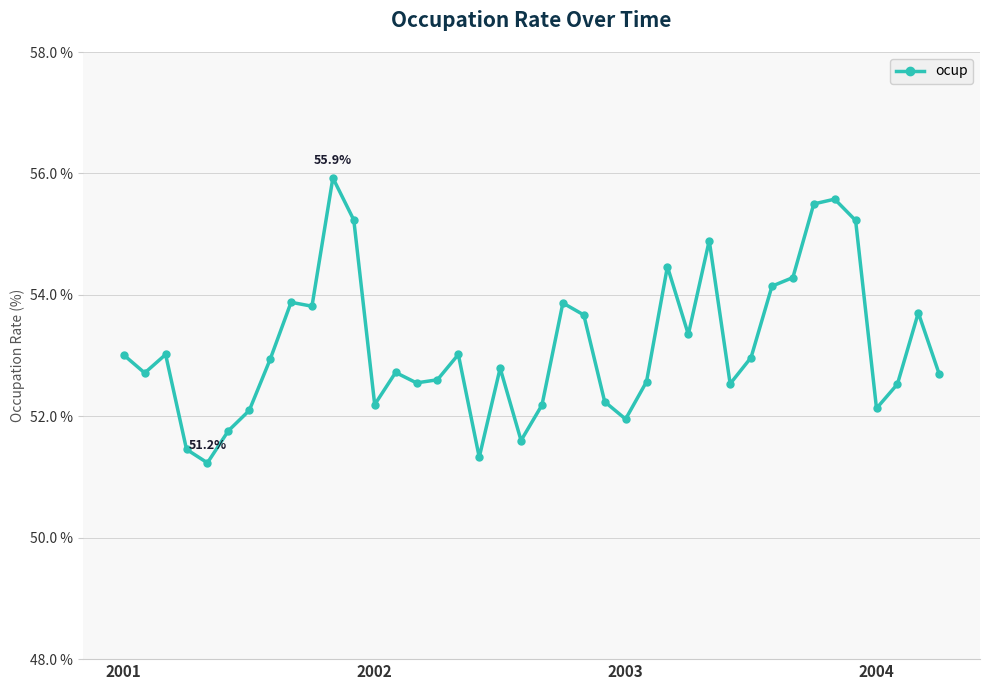

What is the smallest value displayed?

51.2